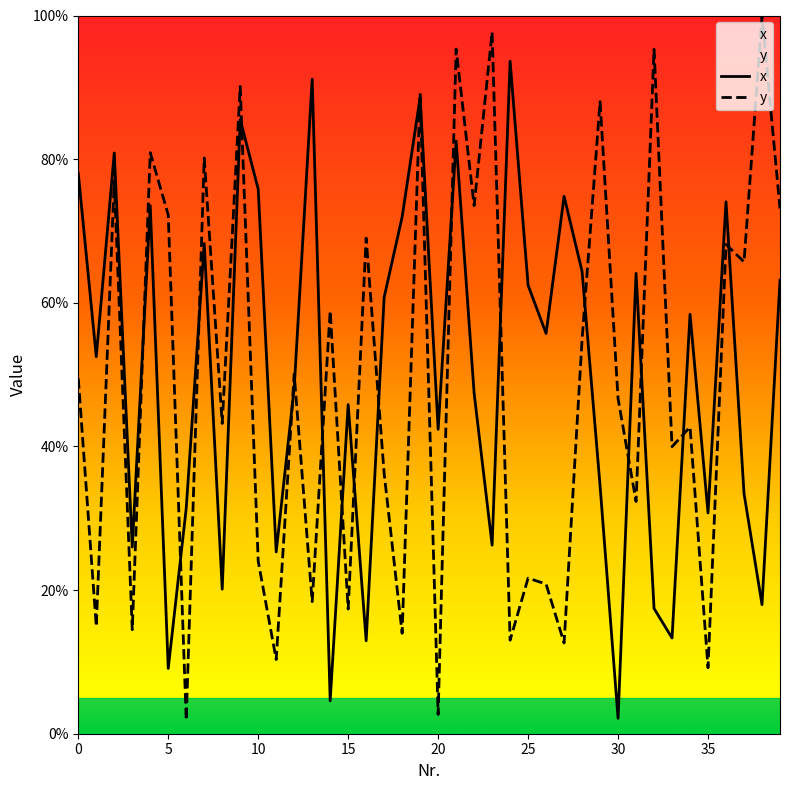

Count the number of categories in the chart.

40